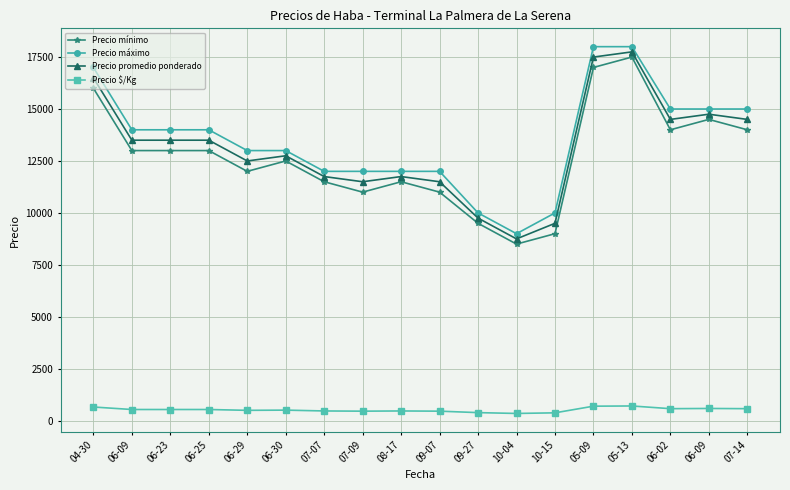

What is the difference between the maximum and minimum values in the Precio $/Kg series?

360